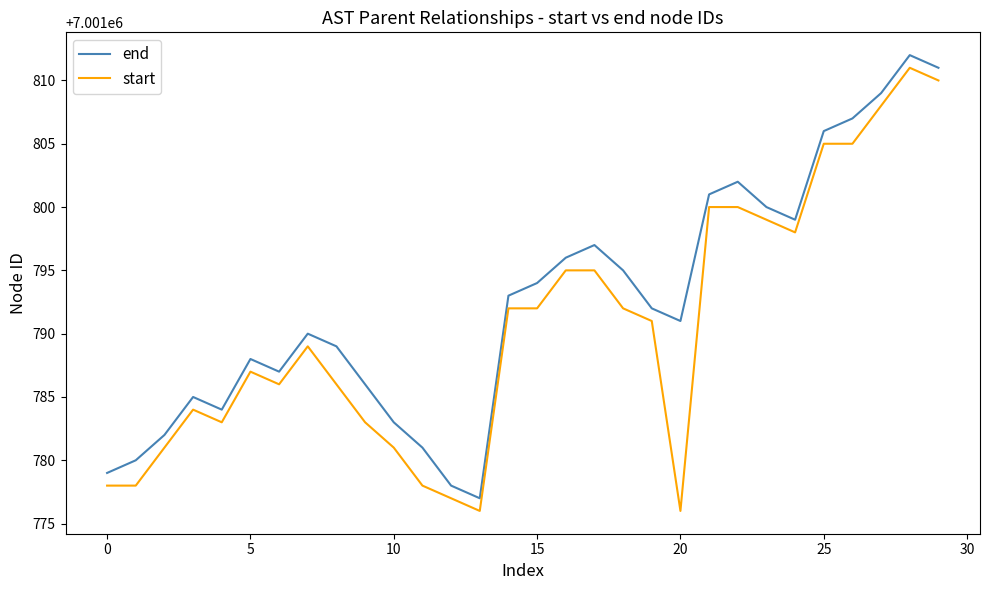

True or false: start and end cross at least once.

False